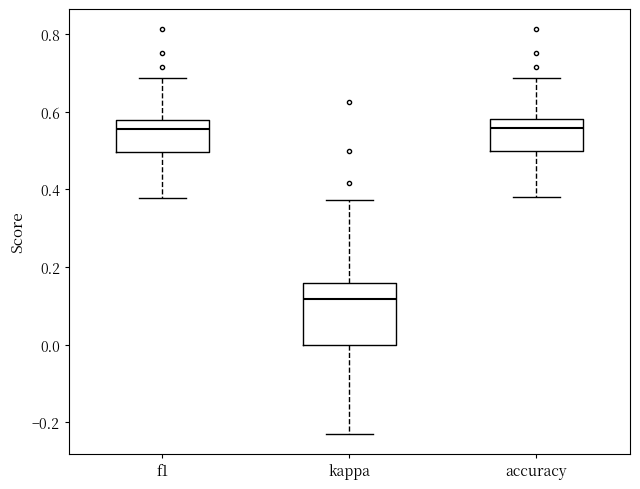

Where does the upper whisker of the box for accuracy end on the y-axis? The values are not printed on the chart, so give them approximately, as read against the axis.

0.68